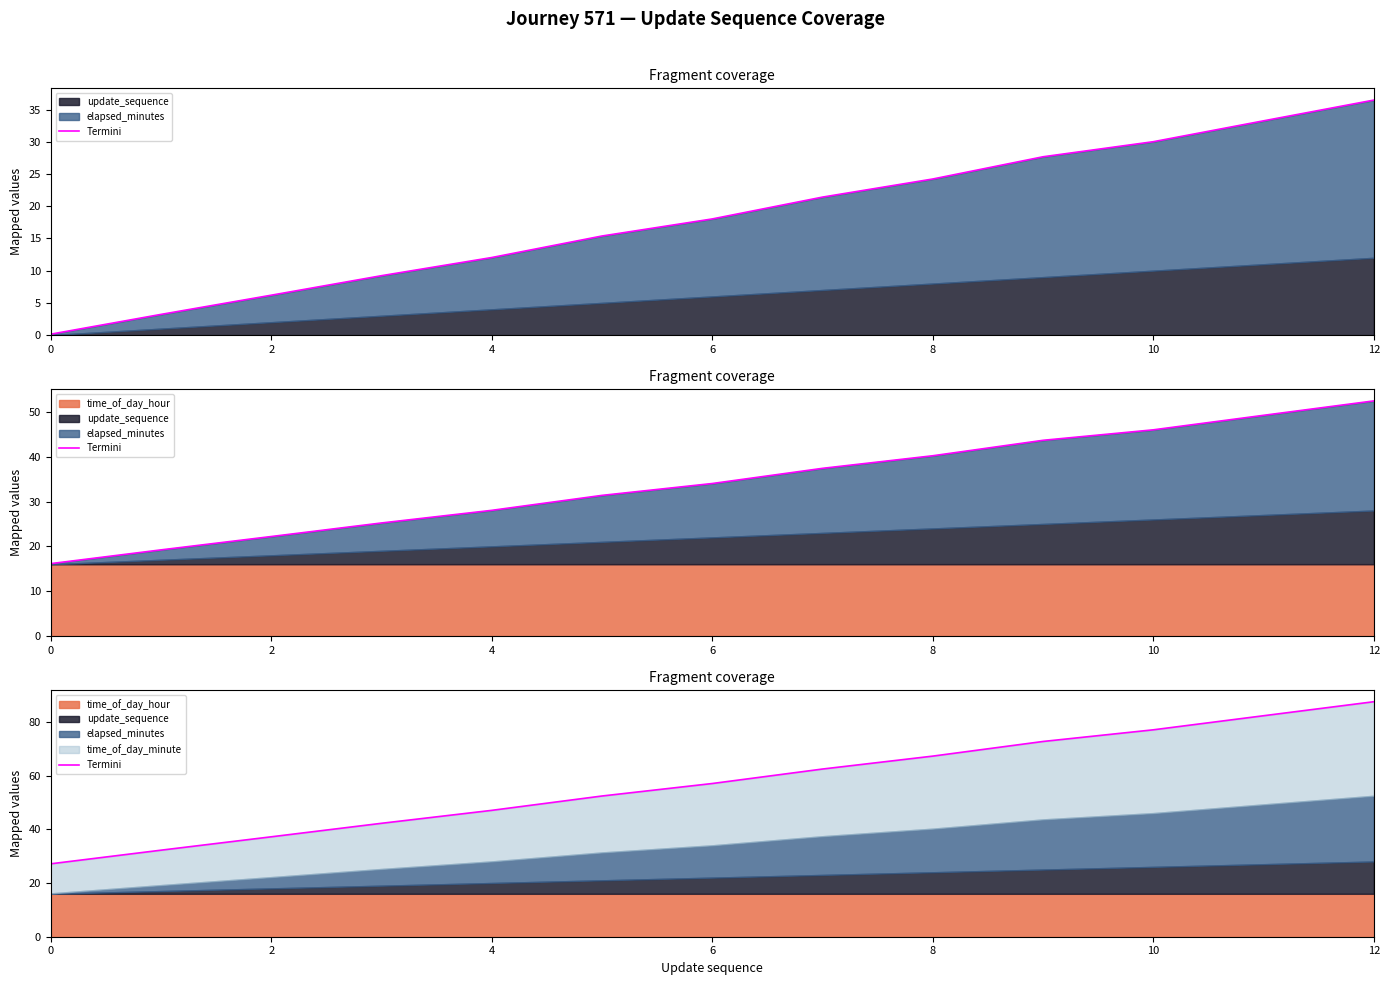

How many lines are shown in the chart?

1